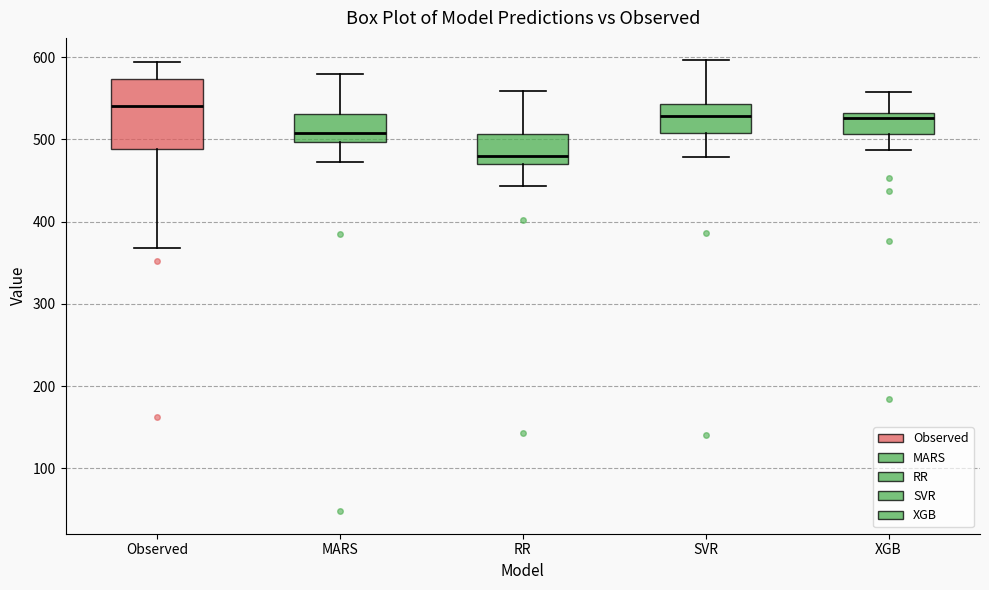

Reading left to right, read every box against the y-axis: the position of its median line, the range the box covers, and the ends of its whiskers. The values are not printed on the chart, so give them approximately, as read against the axis.

Observed: median 540, box 490 to 570, whiskers 370 to 590
MARS: median 510, box 500 to 530, whiskers 470 to 580
RR: median 480, box 470 to 510, whiskers 440 to 560
SVR: median 530, box 510 to 540, whiskers 480 to 600
XGB: median 530 (just below the box's upper edge), box 510 to 530, whiskers 490 to 560